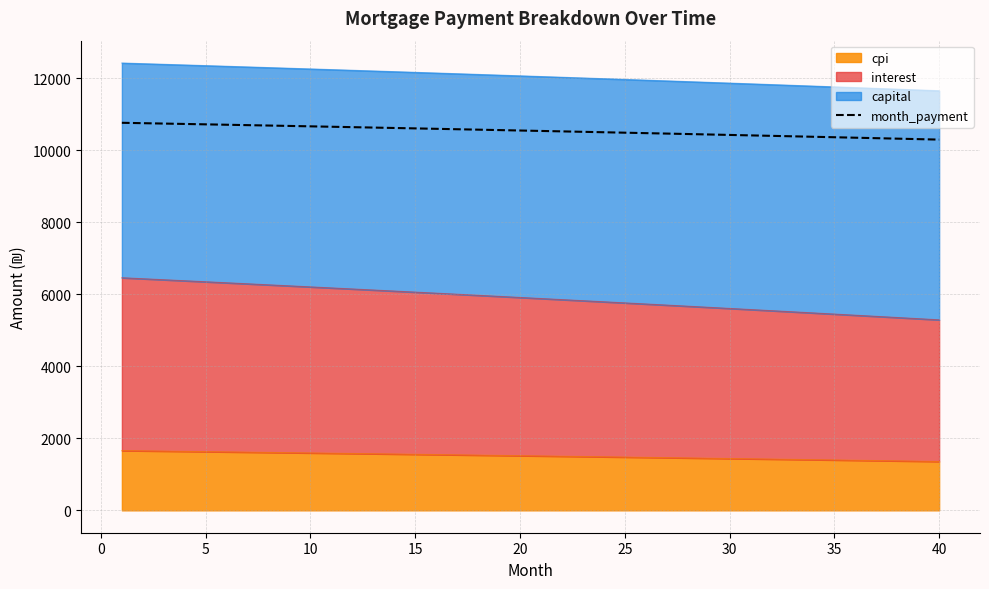

What is the value of the 10th point from the left?

10663.5